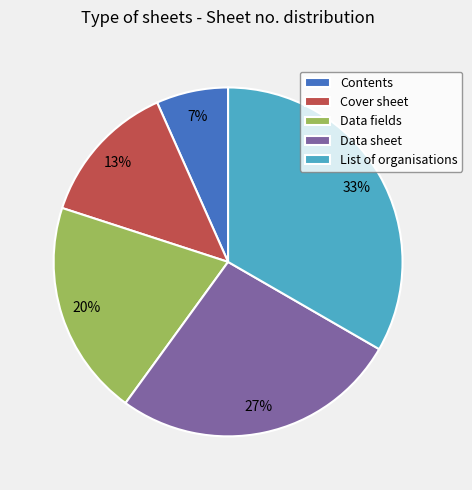

Rank the categories by value from highest to lowest.

List of organisations, Data sheet, Data fields, Cover sheet, Contents